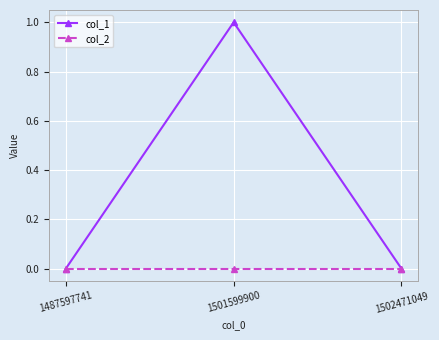

At which category is the sum across all series the highest?

1501599900